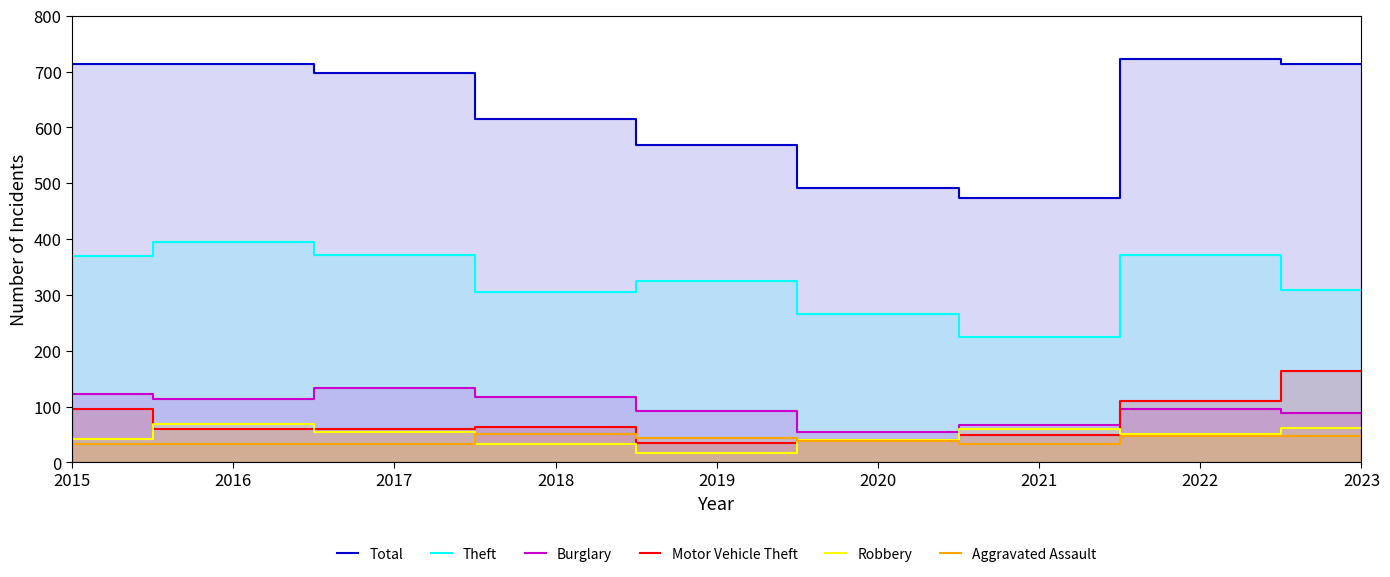

True or false: Total and Motor Vehicle Theft intersect in this chart.

False